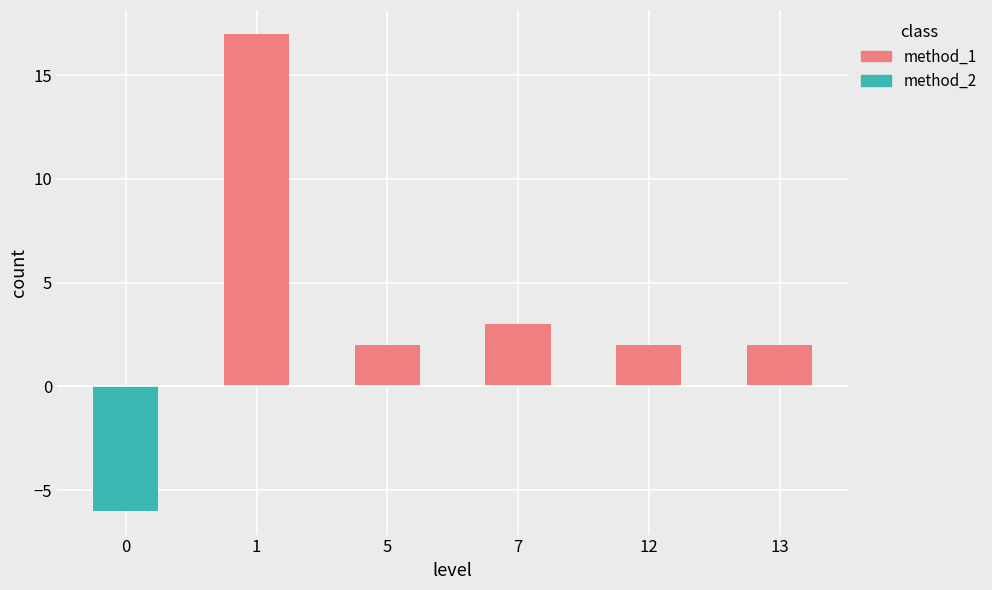

Rank the categories by method_1 value from lowest to highest.

0, 5, 12, 13, 7, 1